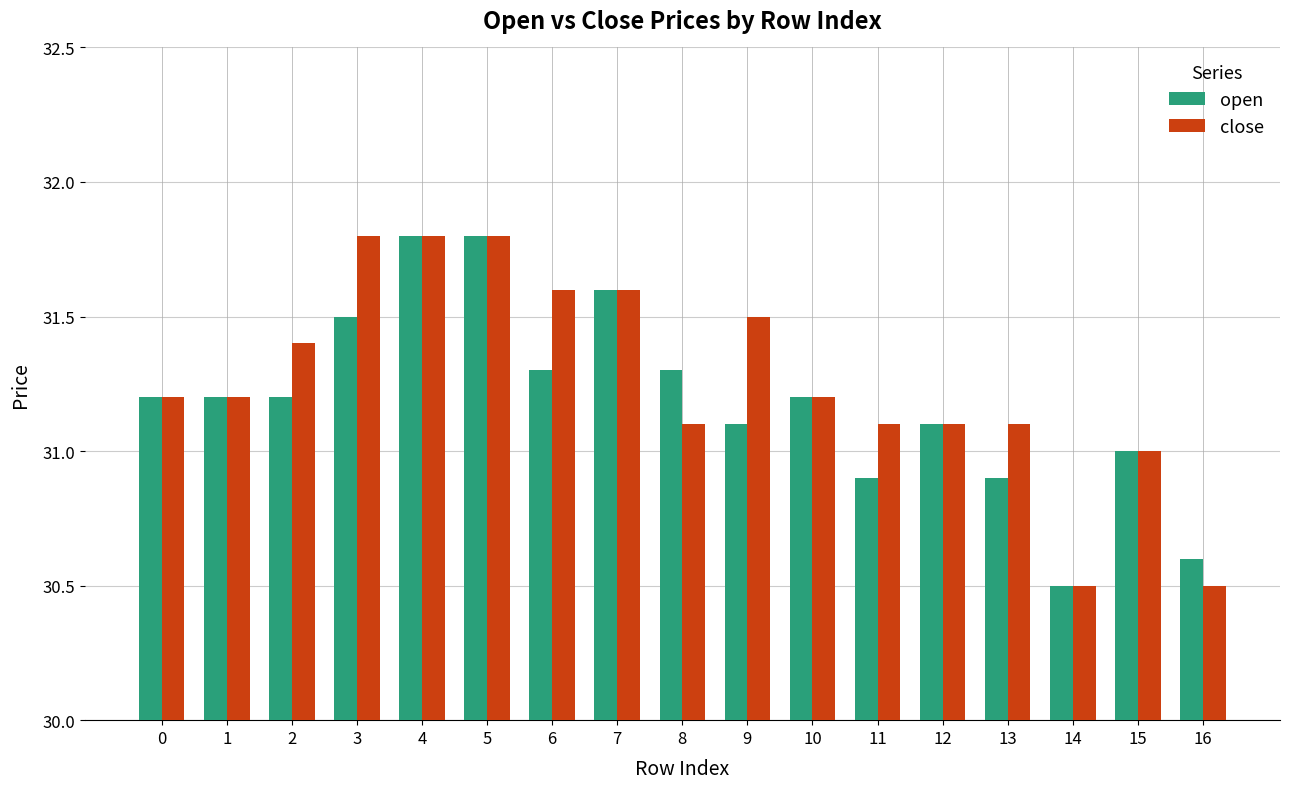

Where is close nearest to the value 31?

15